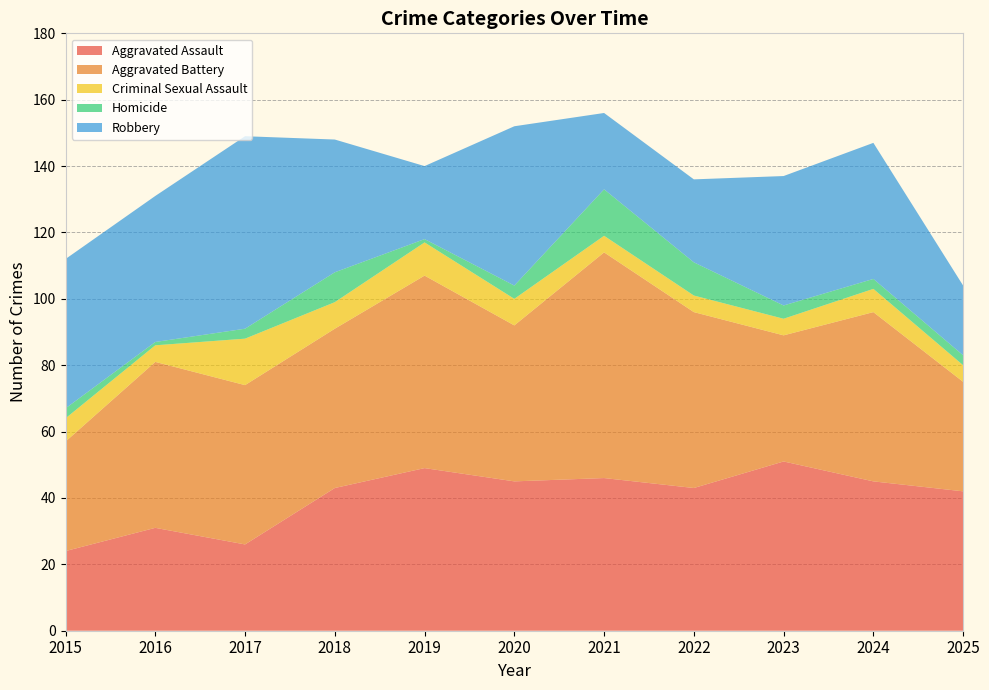

Reading right to left, transcribe all the data shown in this chart.

Aggravated Assault: 2025=42	2024=45	2023=51	2022=43	2021=46	2020=45	2019=49	2018=43	2017=26	2016=31	2015=24
Aggravated Battery: 2025=33	2024=51	2023=38	2022=53	2021=68	2020=47	2019=58	2018=48	2017=48	2016=50	2015=33
Criminal Sexual Assault: 2025=5	2024=7	2023=5	2022=5	2021=5	2020=8	2019=10	2018=8	2017=14	2016=5	2015=7
Homicide: 2025=3	2024=3	2023=4	2022=10	2021=14	2020=4	2019=1	2018=9	2017=3	2016=1	2015=3
Robbery: 2025=21	2024=41	2023=39	2022=25	2021=23	2020=48	2019=22	2018=40	2017=58	2016=44	2015=45